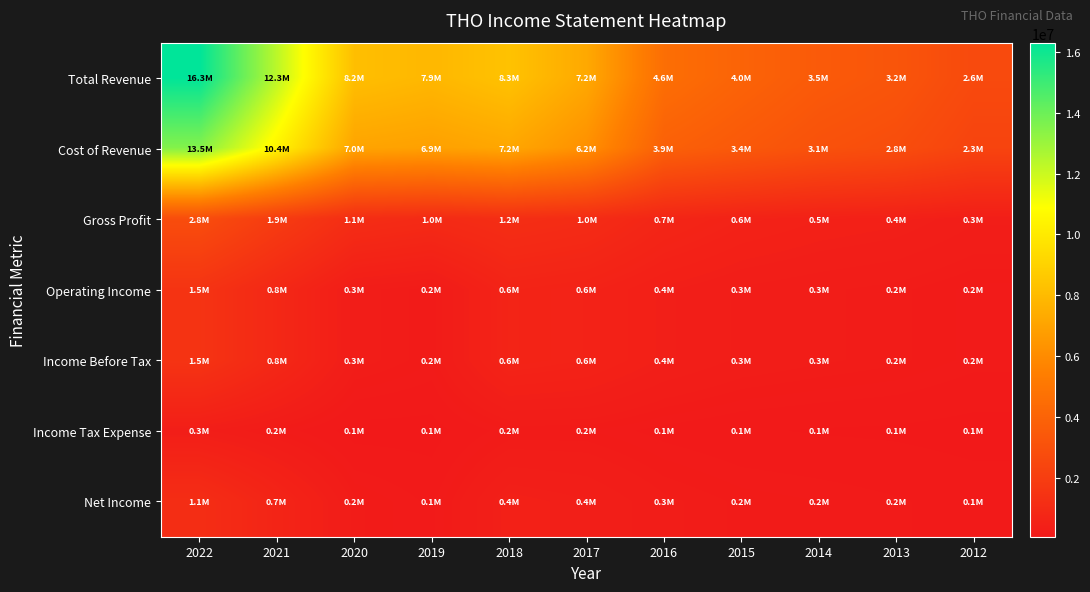

Reading left to right, list all the values displayed in this chart.

Total Revenue: 2022=16312500	2021=12317400	2020=8167900	2019=7864800	2018=8328900	2017=7247000	2016=4582100	2015=4006800	2014=3525500	2013=3241800	2012=2639800
Cost of Revenue: 2022=13506500	2021=10422400	2020=7049700	2019=6891700	2018=7164200	2017=6203400	2016=3855800	2015=3449300	2014=3055100	2013=2817300	2012=2320300
Gross Profit: 2022=2806000	2021=1895000	2020=1118200	2019=973100	2018=1164700	2017=1043600	2016=726300	2015=557500	2014=470400	2013=424500	2012=319500
Operating Income: 2022=1459900	2021=844600	2020=272900	2019=184700	2018=633000	2017=556400	2016=383300	2015=292900	2014=252800	2013=222000	2012=165400
Income Before Tax: 2022=1459900	2021=844600	2020=272900	2019=184700	2018=633000	2017=556400	2016=383300	2015=292900	2014=252800	2013=222000	2012=165400
Income Tax Expense: 2022=321600	2021=183700	2020=51500	2019=52200	2018=176800	2017=182100	2016=125300	2015=90900	2014=77300	2013=70300	2012=54000
Net Income: 2022=1137800	2021=659900	2020=223000	2019=133300	2018=430200	2017=374300	2016=256500	2015=199400	2014=179000	2013=152900	2012=121700